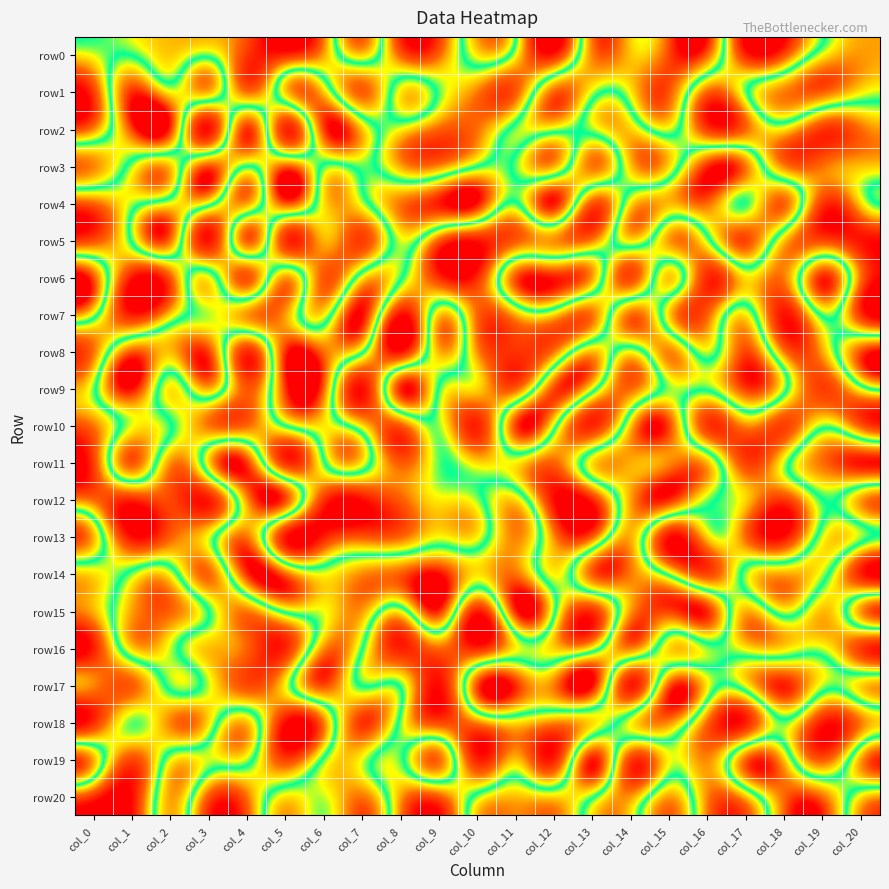

What is the total value across all series at col_0?

-662